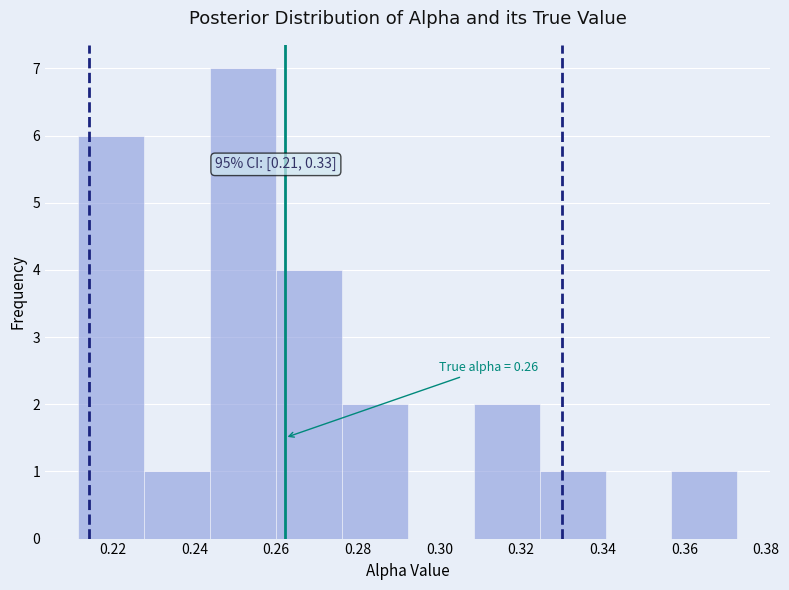

Which range on the x-axis has the tallest bar?

0.244 to 0.260